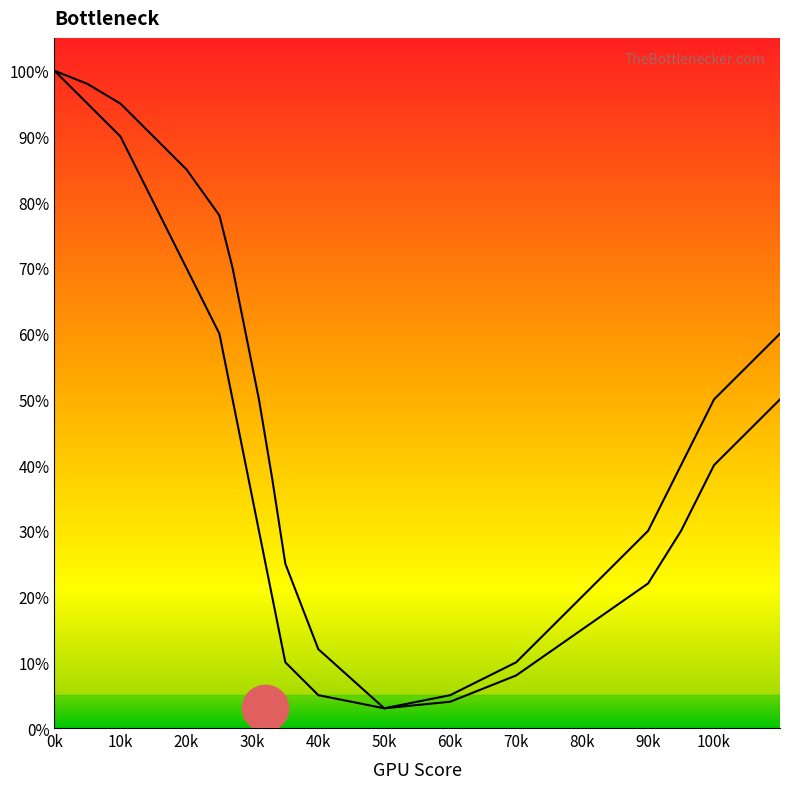

Reading left to right, what are all the values shown in this chart?

curve_0: 100	95	90	80	70	60	50	40	30	20	10	5	3	5	10	20	30	40	50	60
curve_1: 100	98	95	90	85	78	70	60	50	38	25	12	3	4	8	15	22	30	40	50